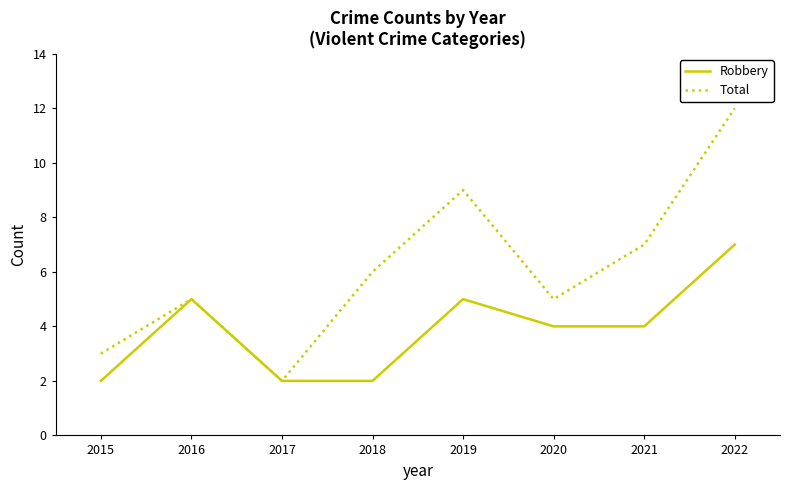

What is the difference between the highest and lowest values at 2019?

4